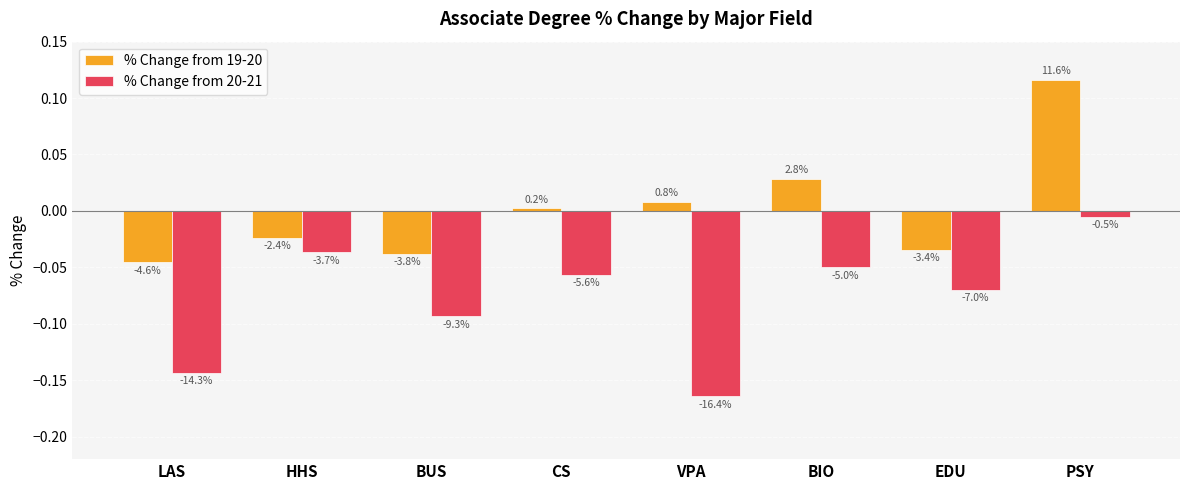

Reading right to left, what are all the values shown in this chart?

% Change from 19-20: 0.1	-0.0	0.0	0.0	0.0	-0.0	-0.0	-0.0
% Change from 20-21: -0.0	-0.1	-0.1	-0.2	-0.1	-0.1	-0.0	-0.1